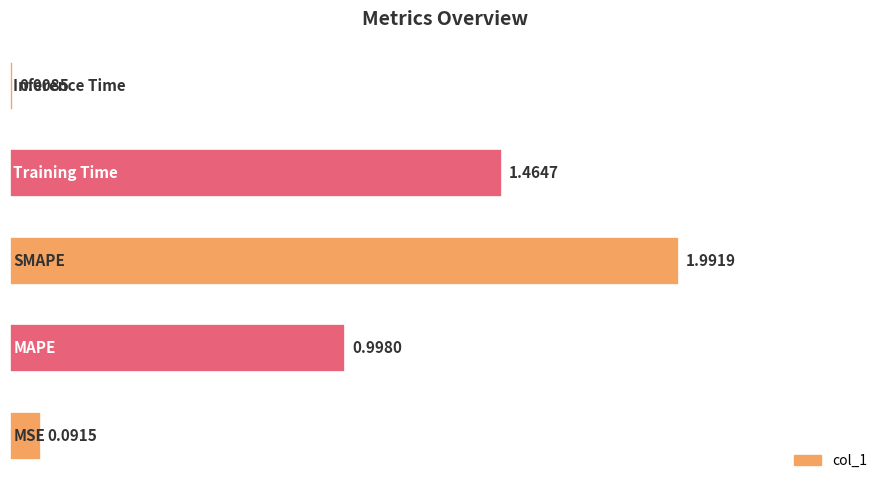

What is the difference between the maximum and minimum values?

2.0